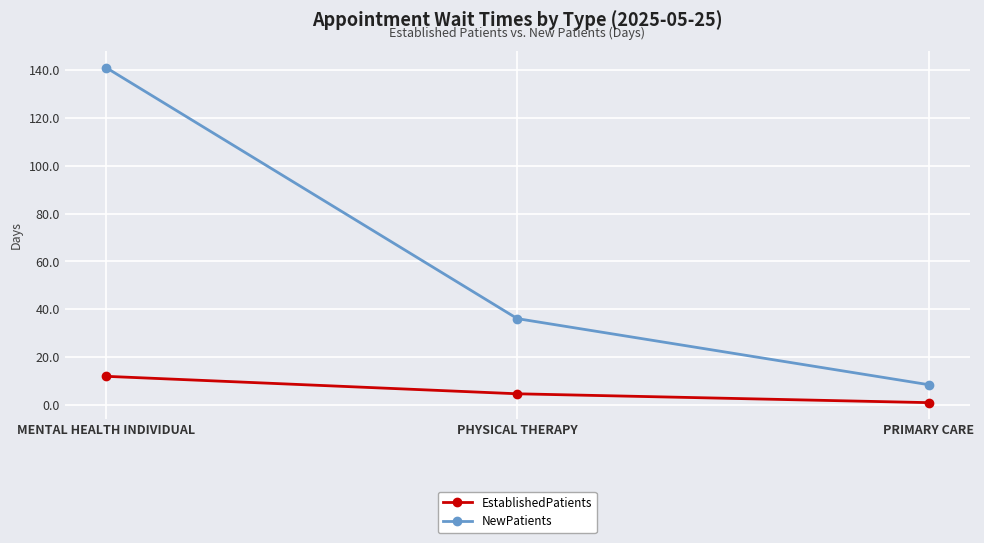

What is the label of the 2nd point from the right?

PHYSICAL THERAPY